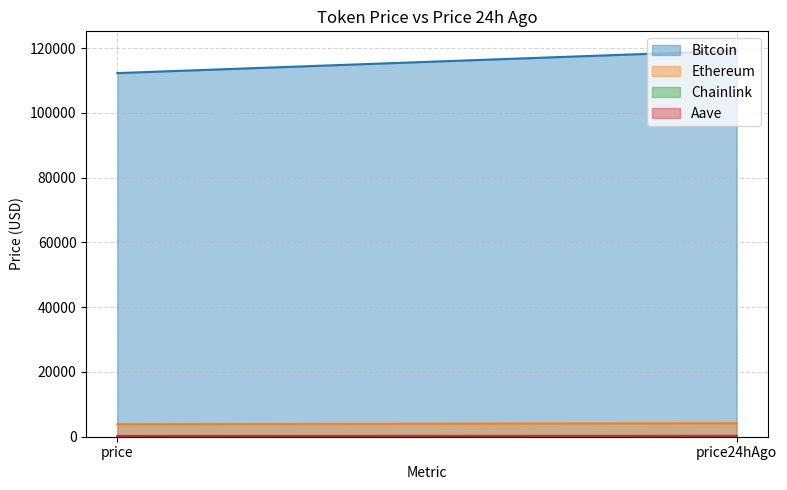

What is the average value of the Bitcoin series?

115793.0